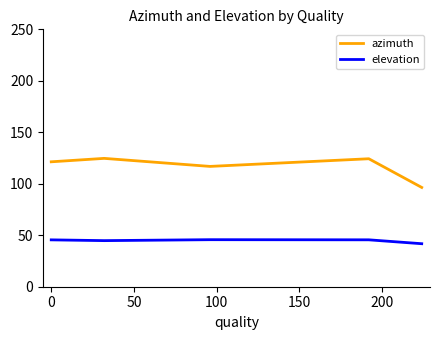

Rank the series by their average value, from highest to lowest.

azimuth, elevation